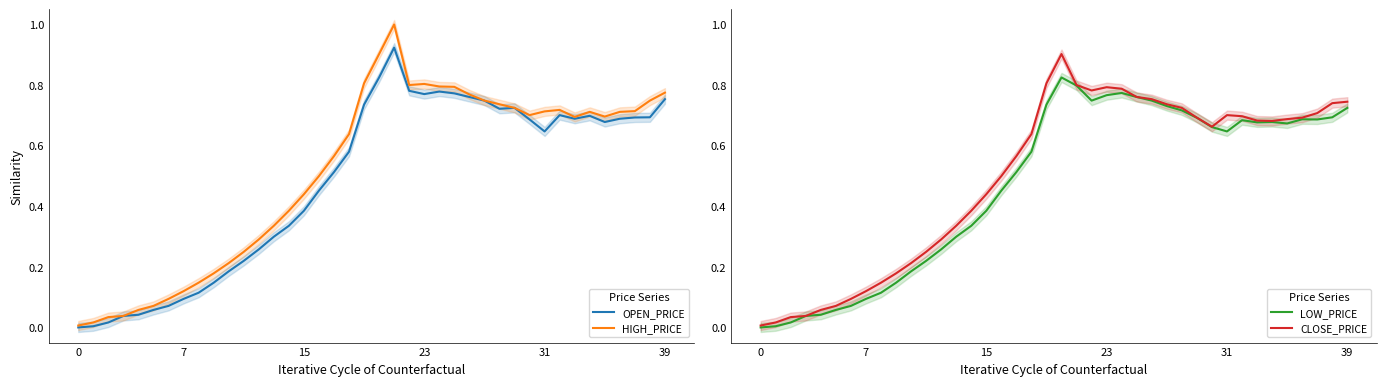

Rank the series at 19 from highest to lowest value.

HIGH_PRICE, CLOSE_PRICE, OPEN_PRICE, LOW_PRICE